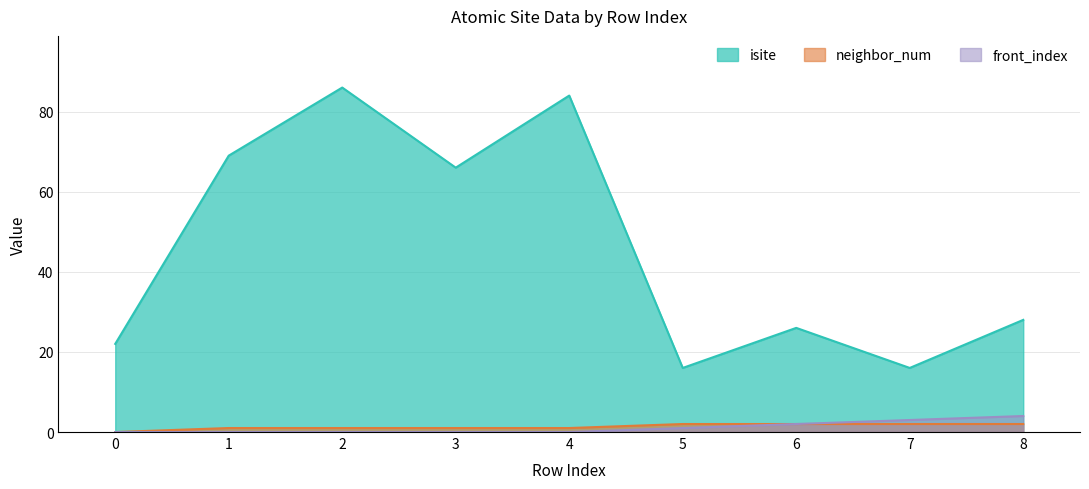

What is the value of the neighbor_num point at the 9th from the left?

2